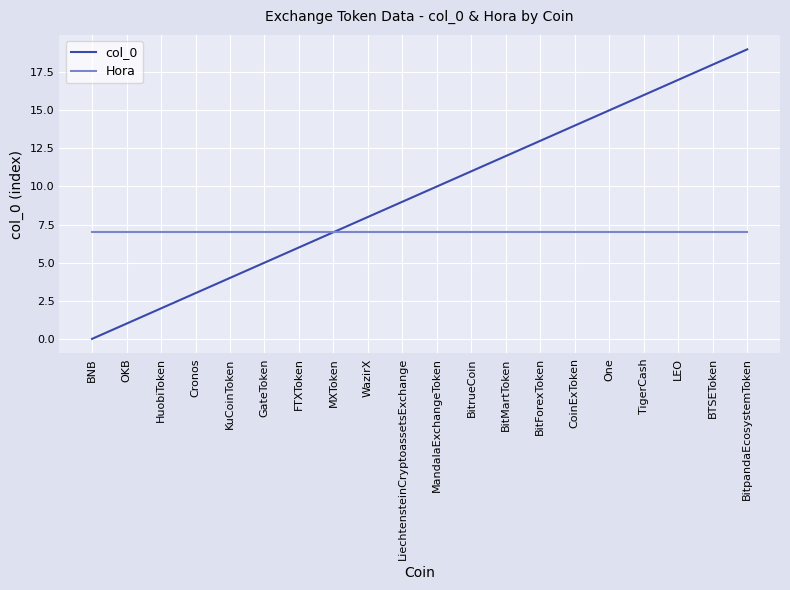

What is the average value of the col_0 series?

10